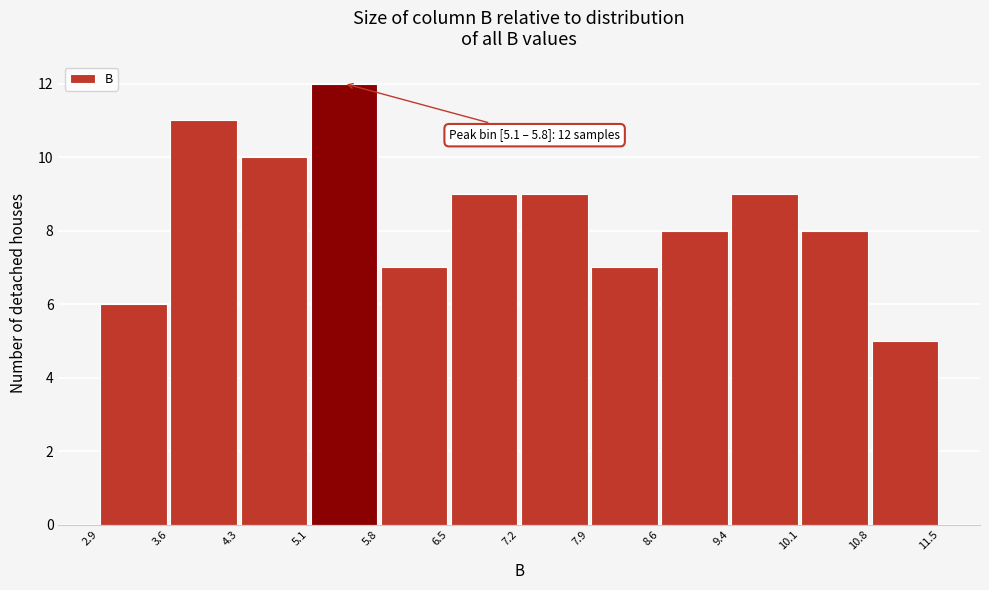

Over which range of the x-axis is the bar tallest?

5.1 to 5.8